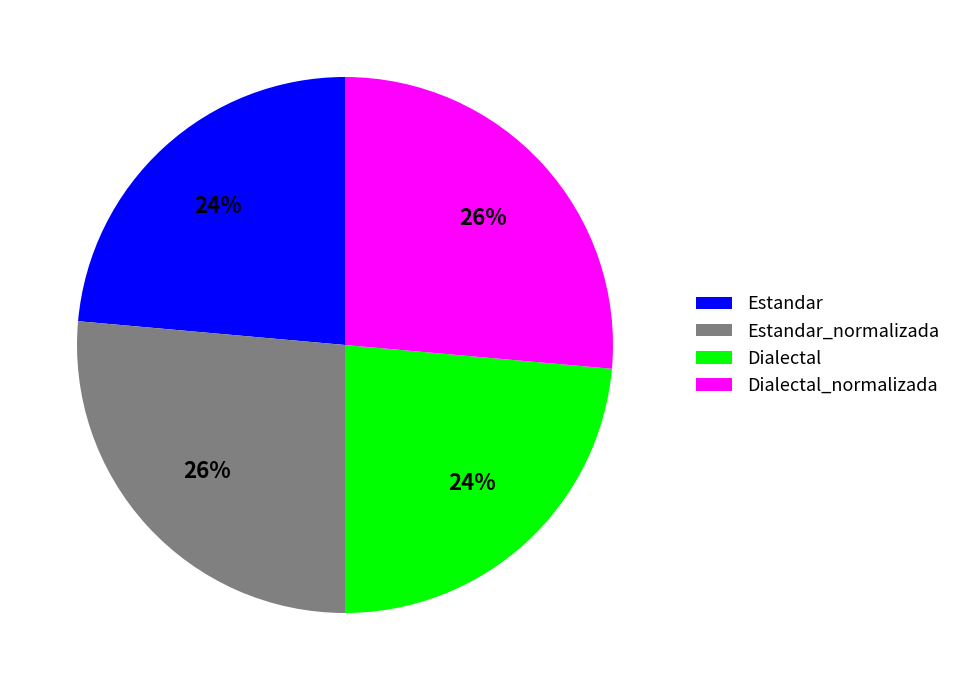

Approximately how many times larger is the value at Estandar_normalizada compared to Dialectal_normalizada?

1.0